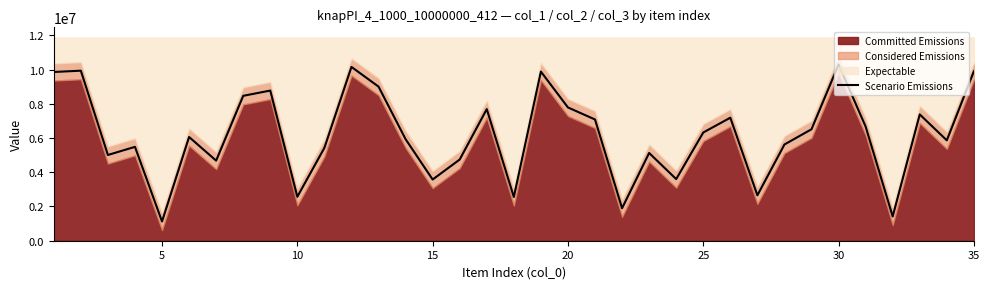

Reading left to right, transcribe all the data shown in this chart.

9857132	9932675	5008392	5483690	1122483	6058034	4679354	8464414	8771534	2569027	5424640	10152153	9002249	5931289	3575360	4743190	7687490	2552792	9879926	7785352	7082258	1897729	5125655	3600155	6322231	7185596	2653359	5621420	6511096	10292255	6667691	1417428	7377305	5863363	9897886